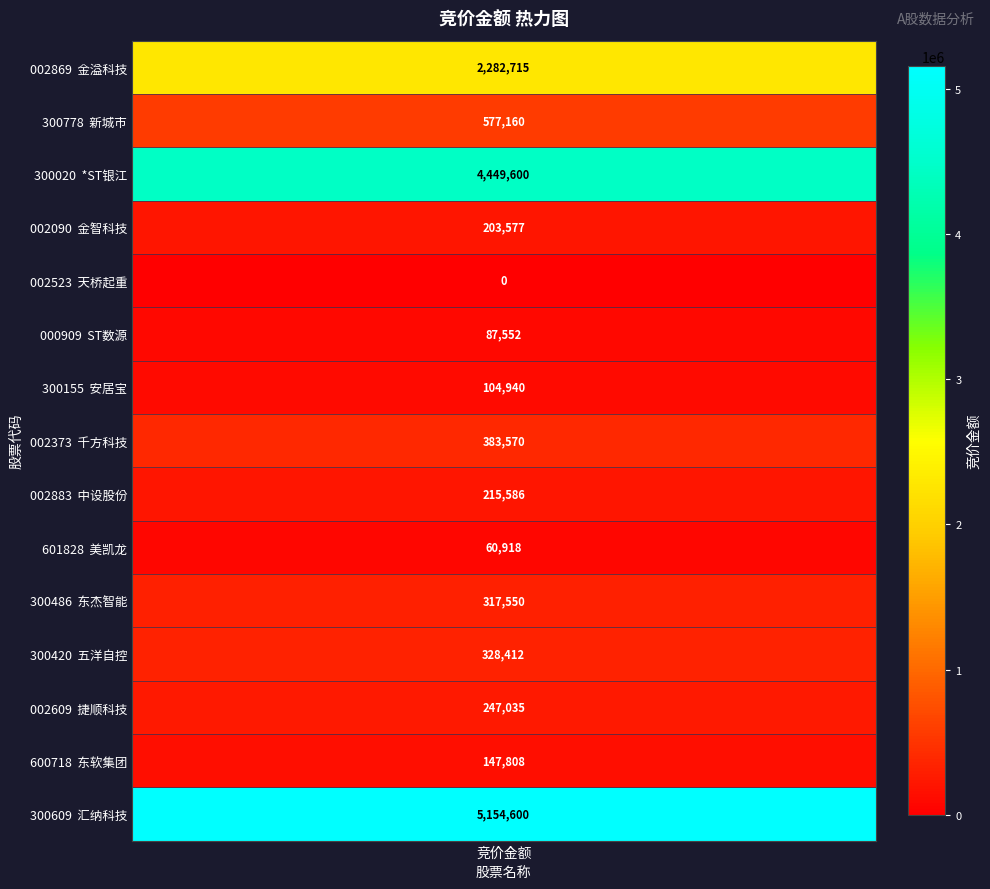

Reading left to right, what are all the values shown in this chart?

2282715	577160	4449600	203577	0	87552	104940	383570	215586	60918	317550	328412	247035	147808	5154600